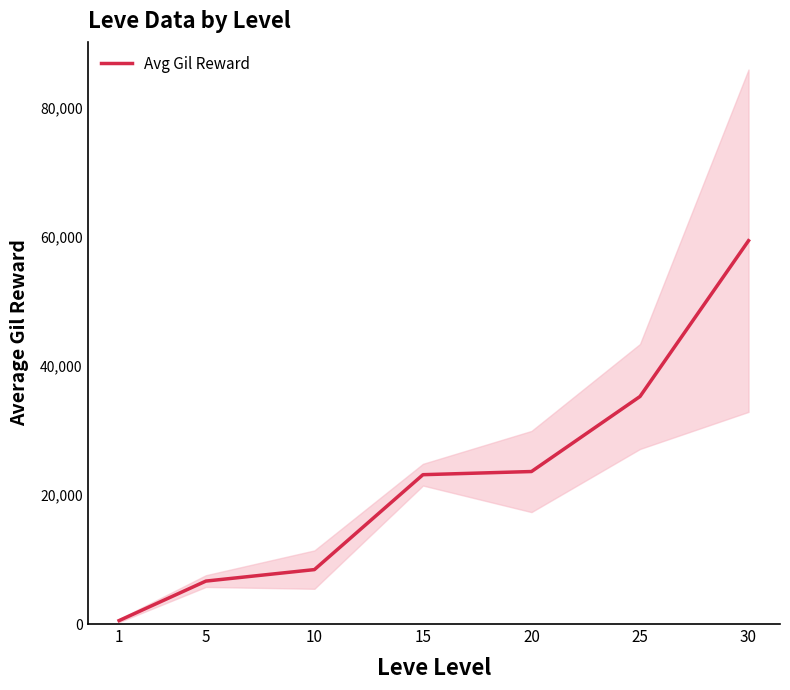

What is the approximate value at 10?

8435.0